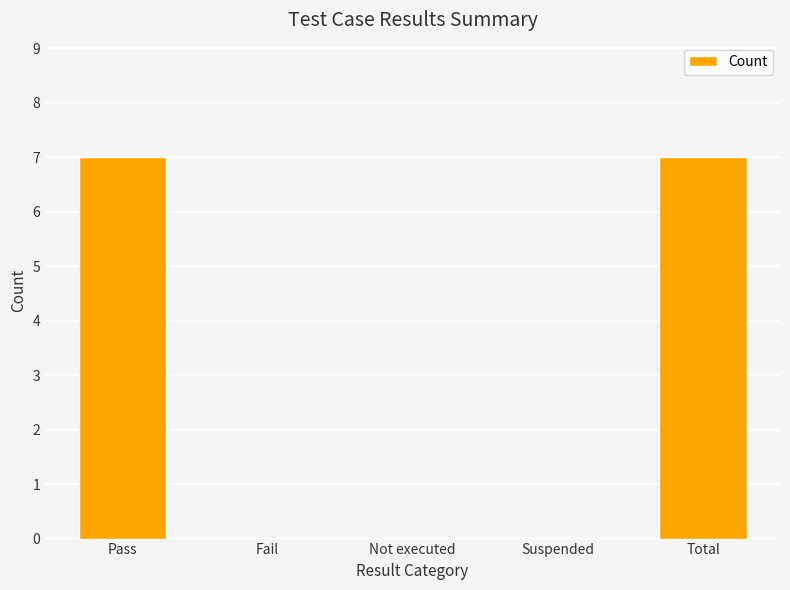

What is the difference between the values at Pass and Suspended?

7